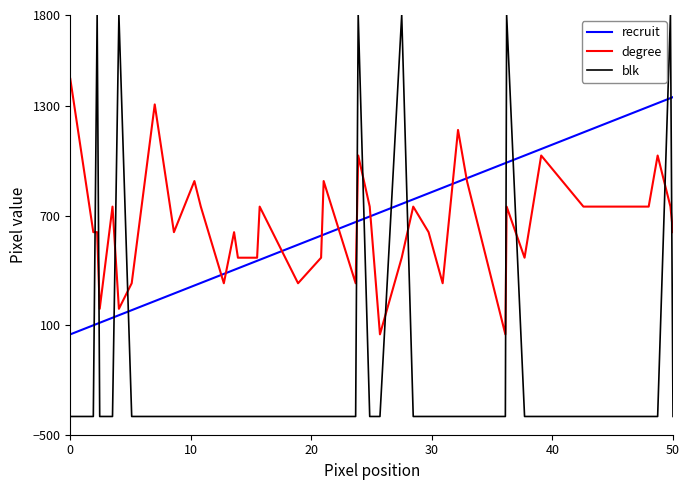

How many times do degree and blk cross each other?

12